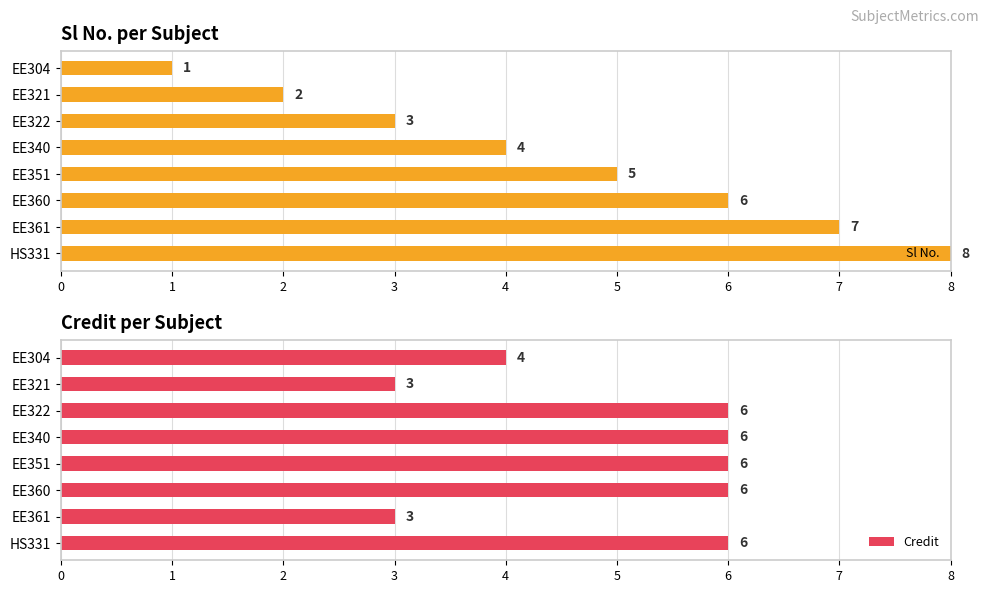

List the labels in order of Sl No. value, largest first.

HS331, EE361, EE360, EE351, EE340, EE322, EE321, EE304